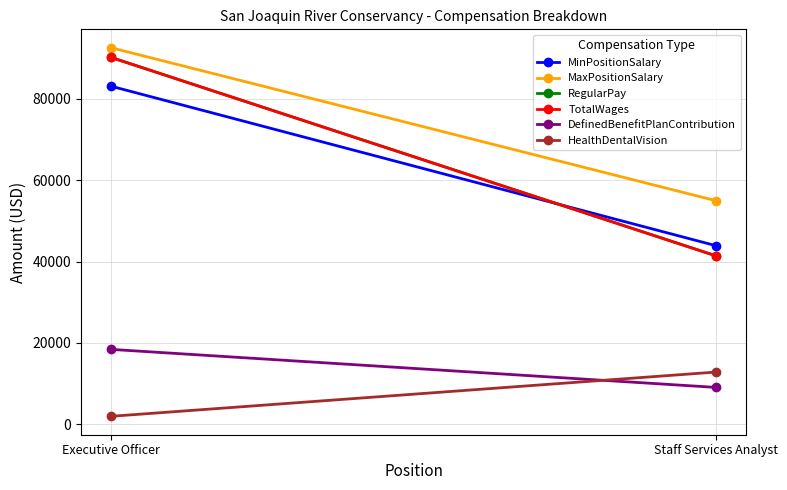

What is the total value across all series at Staff Services Analyst?

203568